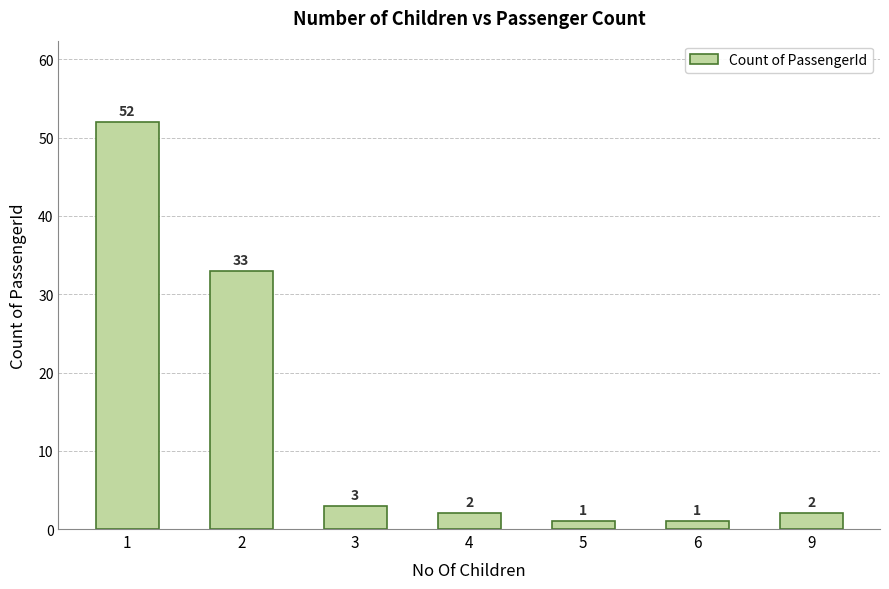

What is the sum of all values?

94